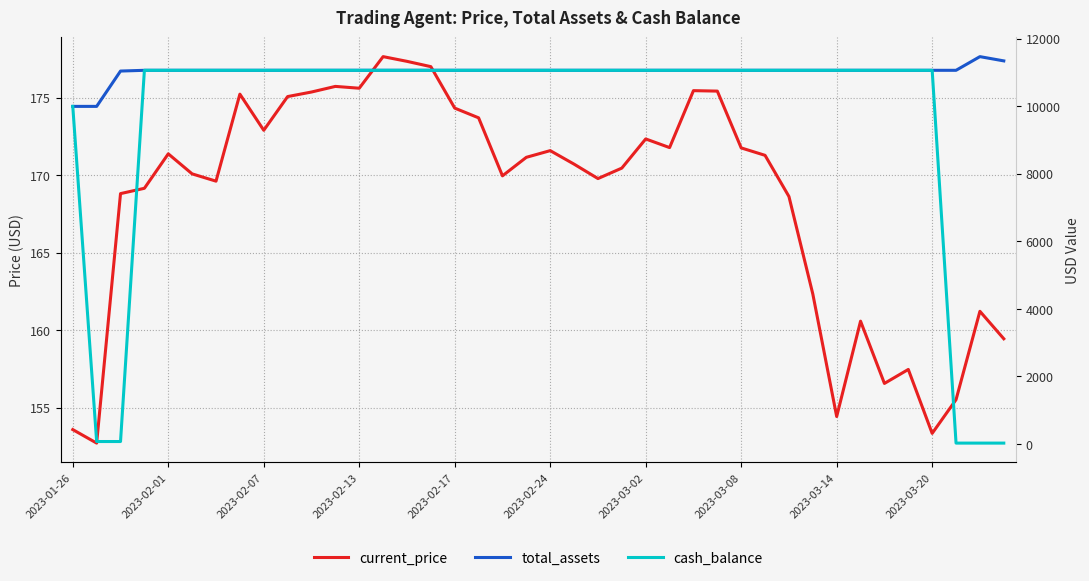

The value of current_price at 13 is 177.6. True or false?

True